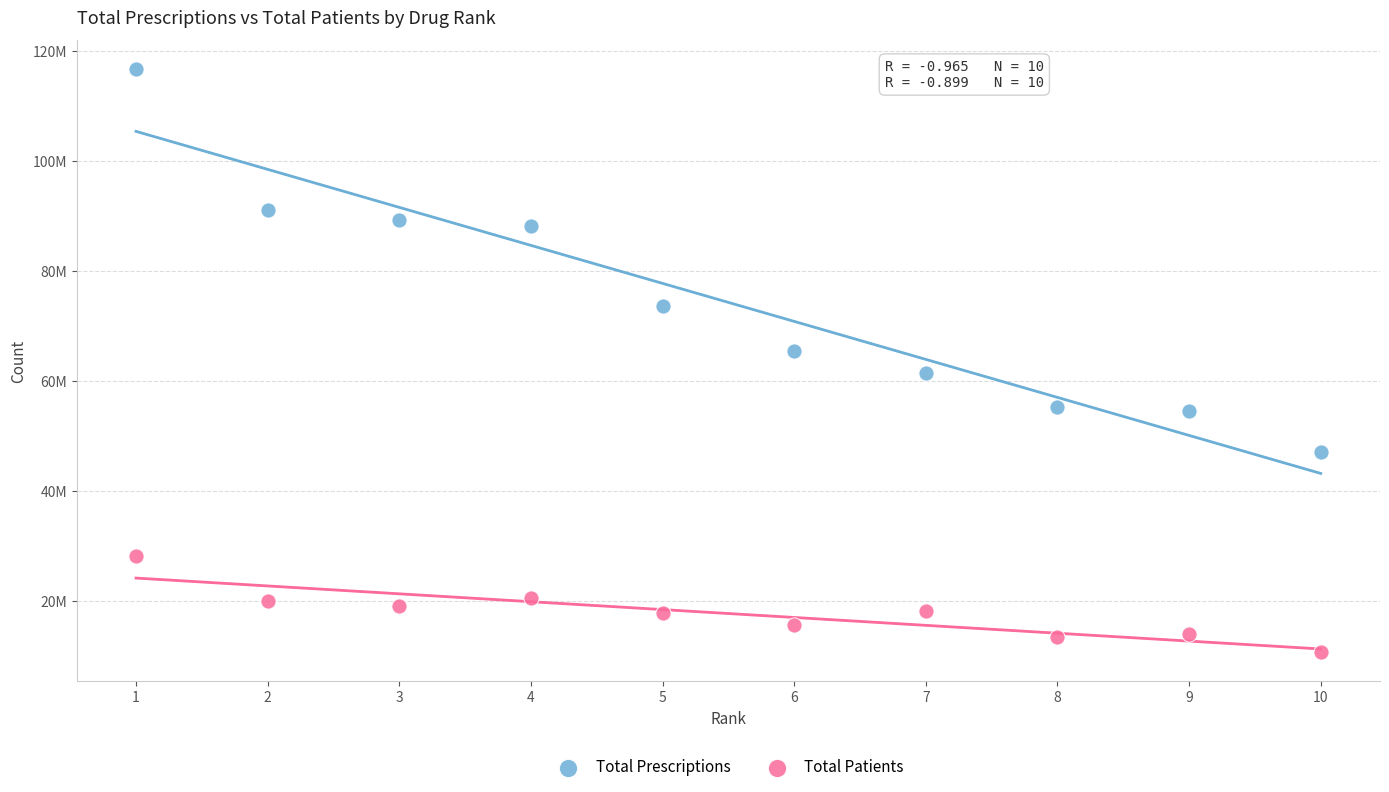

What are all the series names shown in the legend?

Total Prescriptions, Total Patients